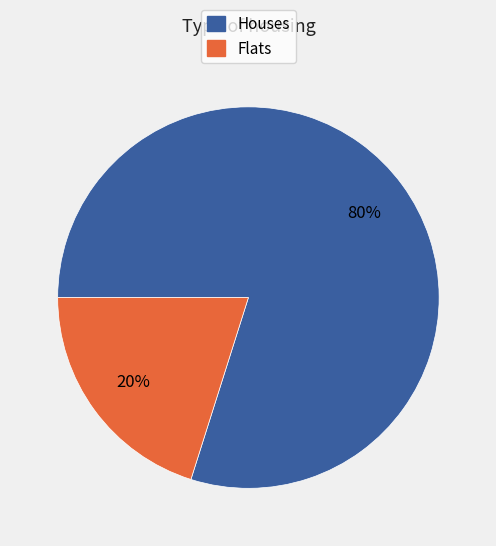

How many segments does this pie chart have?

2